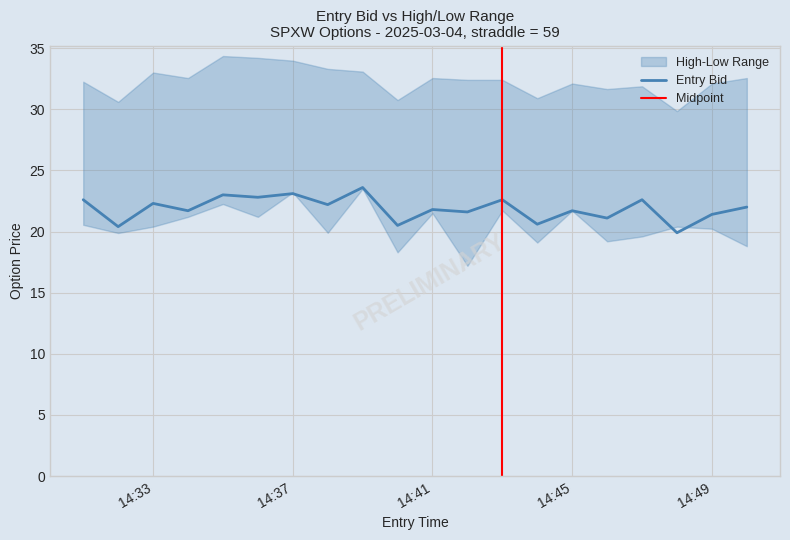

Which category has the lowest value across all series?

2025-03-04 14:42:00